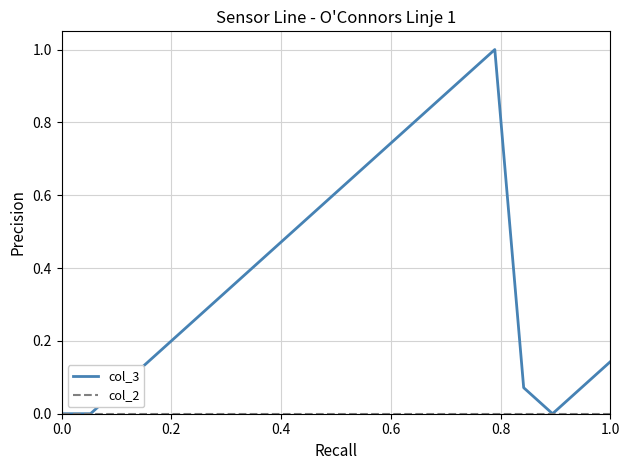

How many lines are shown in the chart?

2